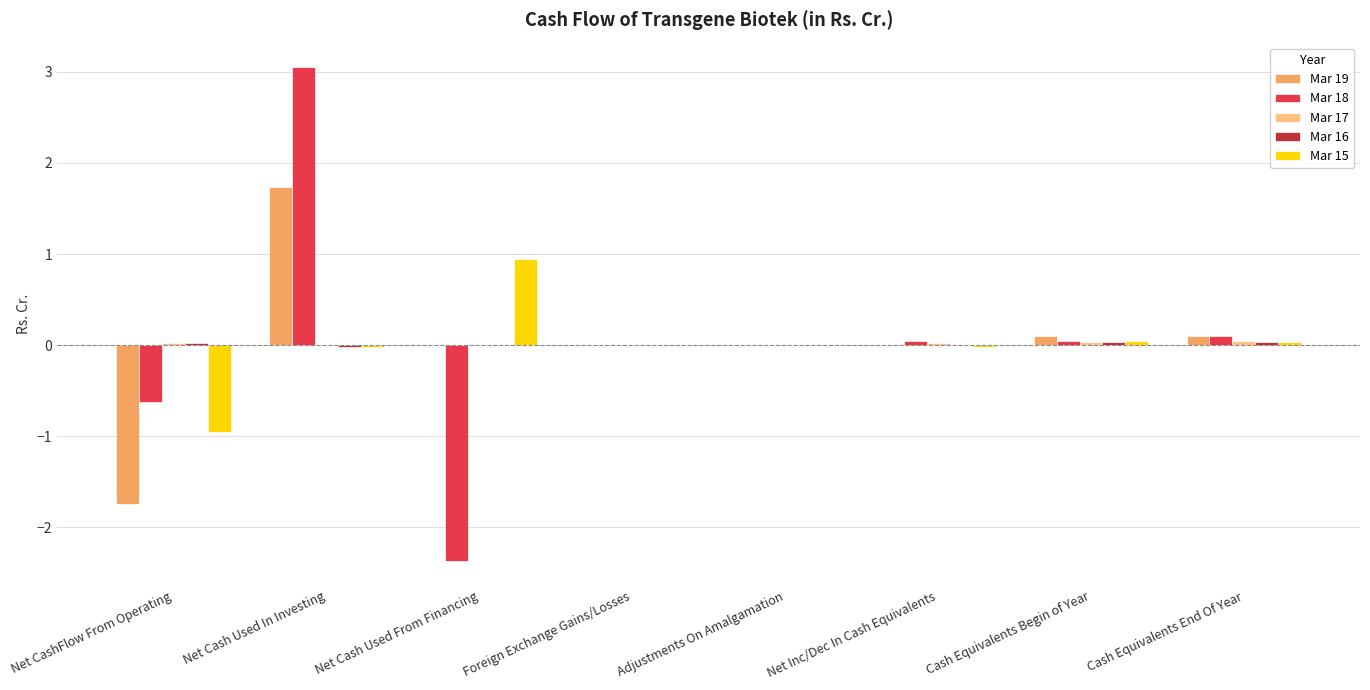

How many groups of bars are there?

8